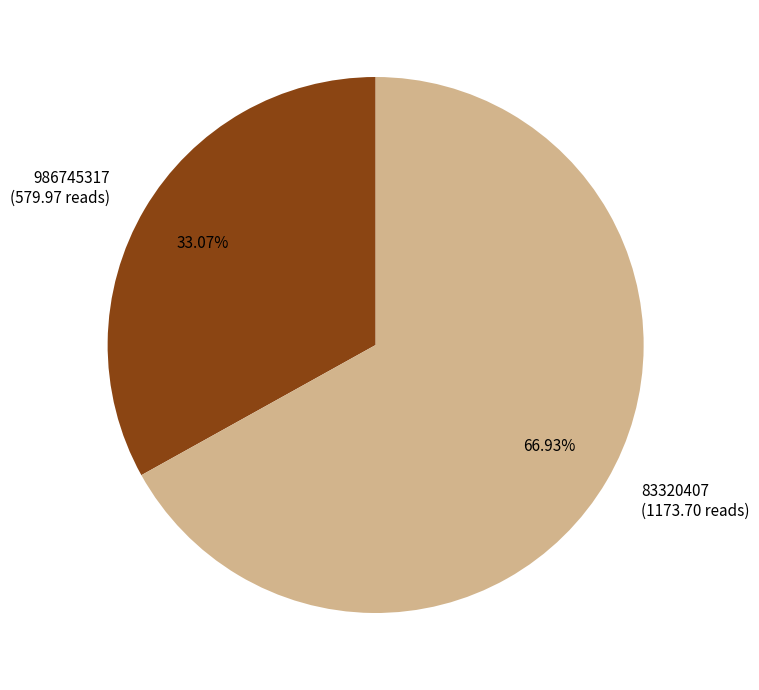

Which has a higher value, 83320407 or 986745317?

83320407